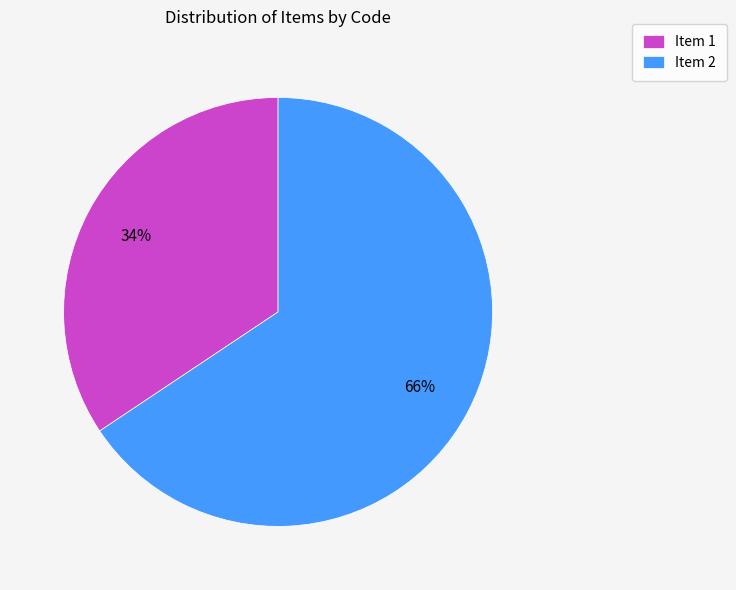

What percentage is the Item 1 slice, to the nearest percent?

34%